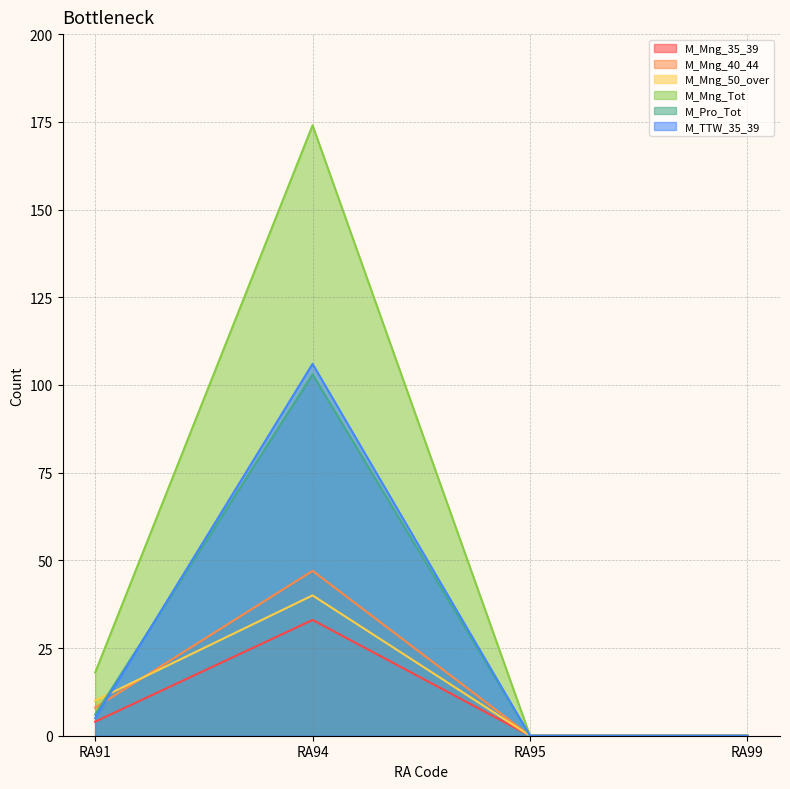

What are all the series names shown in the legend?

M_Mng_35_39, M_Mng_40_44, M_Mng_50_over, M_Mng_Tot, M_Pro_Tot, M_TTW_35_39